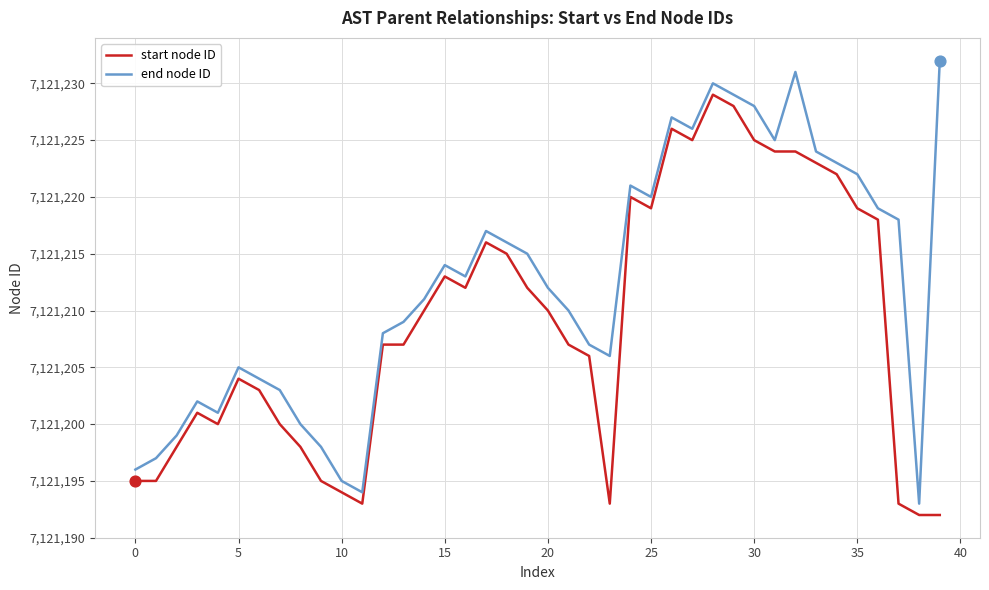

What is the maximum value for start node ID?

7121229